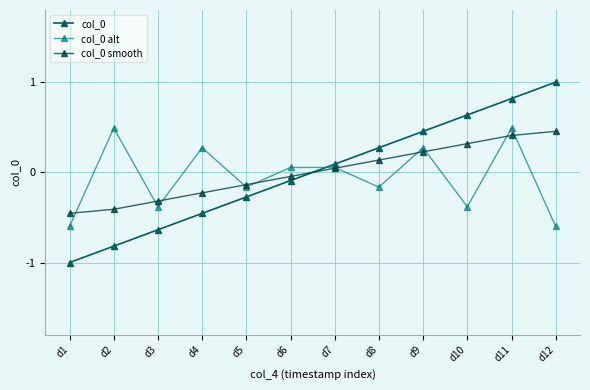

The col_0 alt series shows 0.5 at d11. True or false?

True